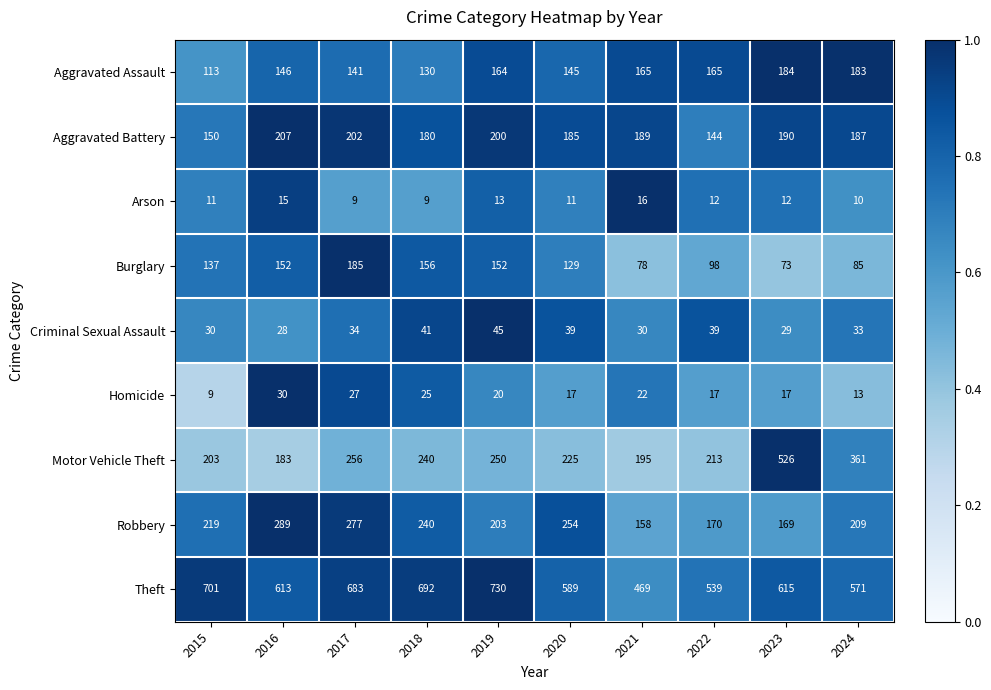

What is the lowest value of the Arson series?

9